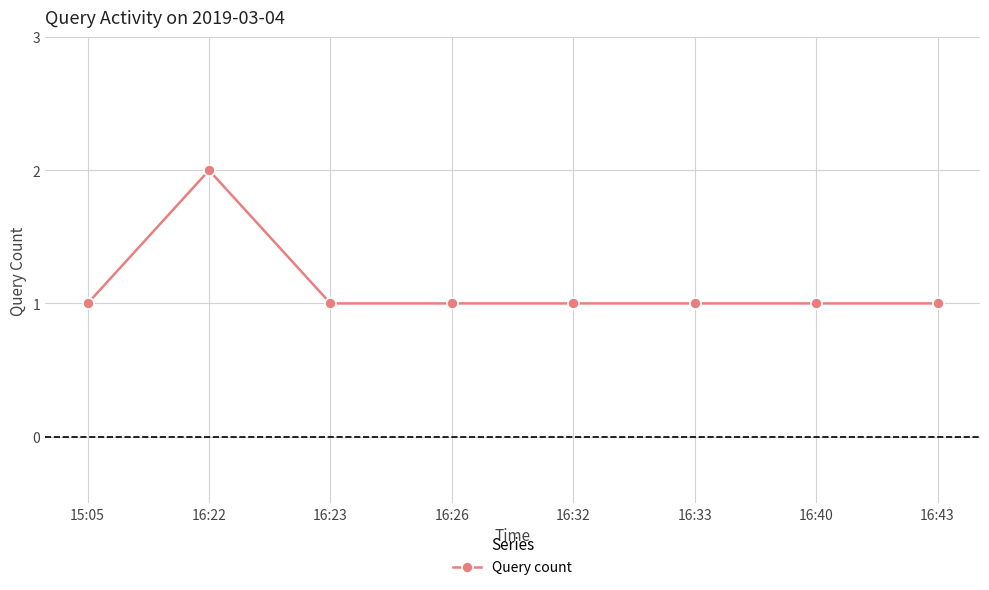

What is the value of the 3rd point from the left?

1